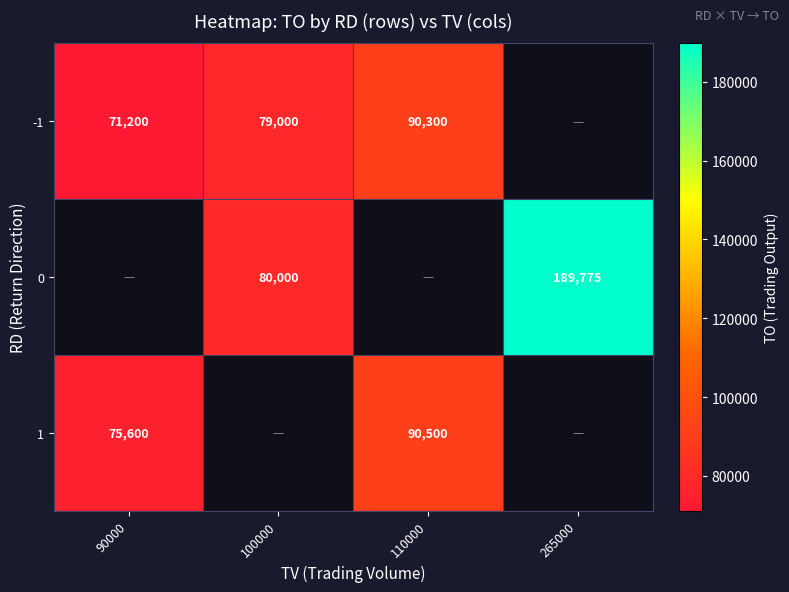

True or false: -1 has a value of 71200 at 90000.

True